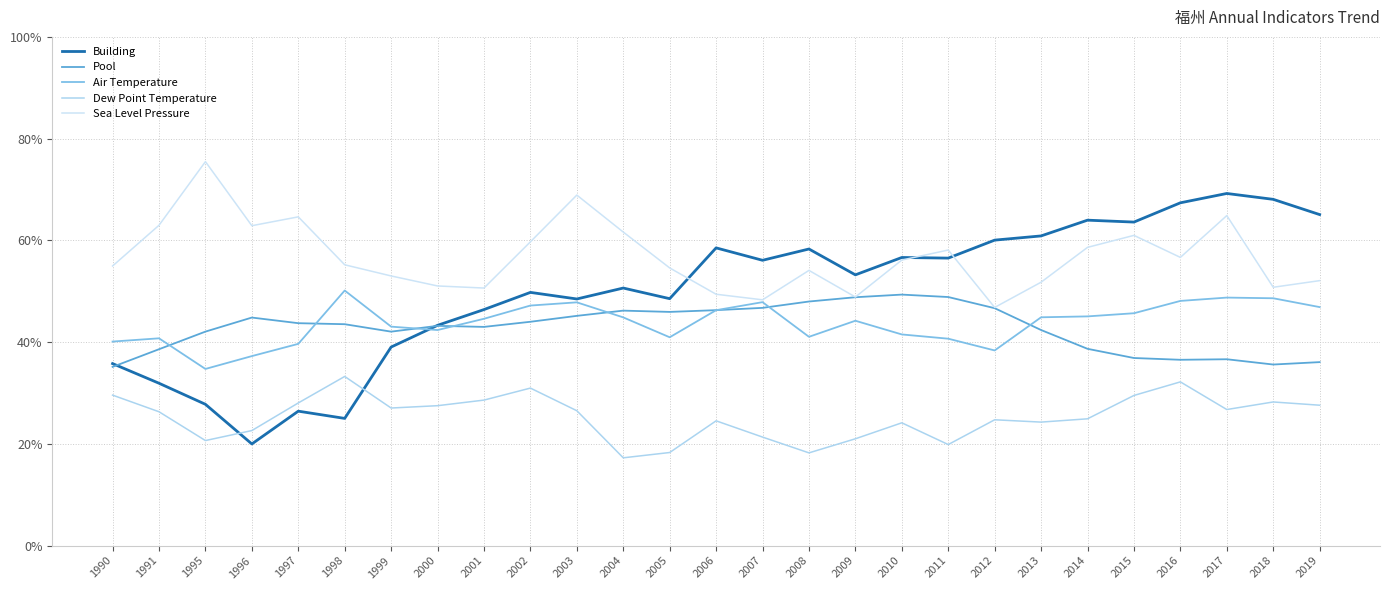

At which label does Air Temperature reach its minimum?

1995